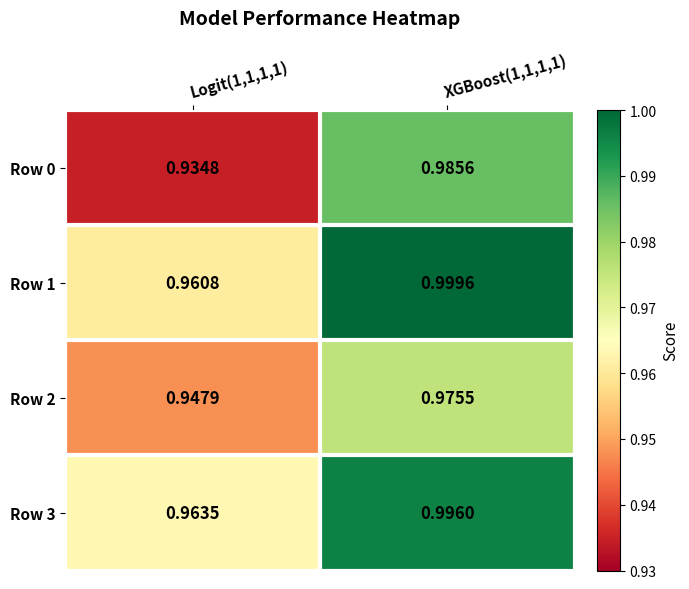

Which series has the largest range (max minus min)?

Row 0